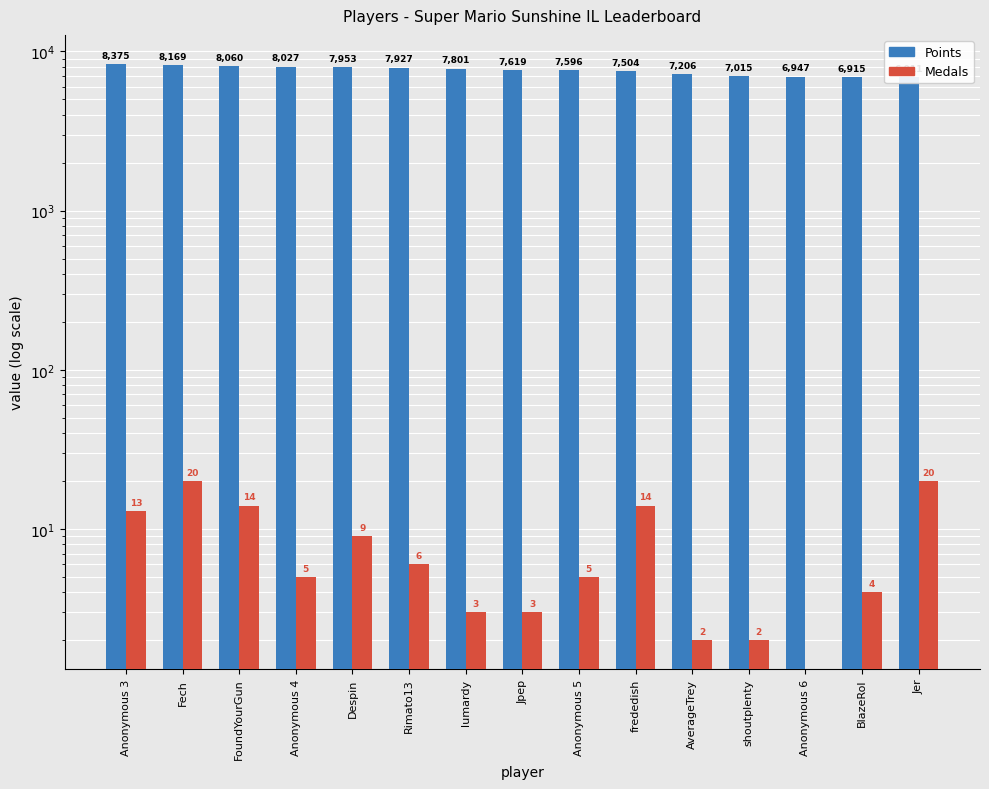

At frededish, list the series in order from smallest to largest.

Medals, Points